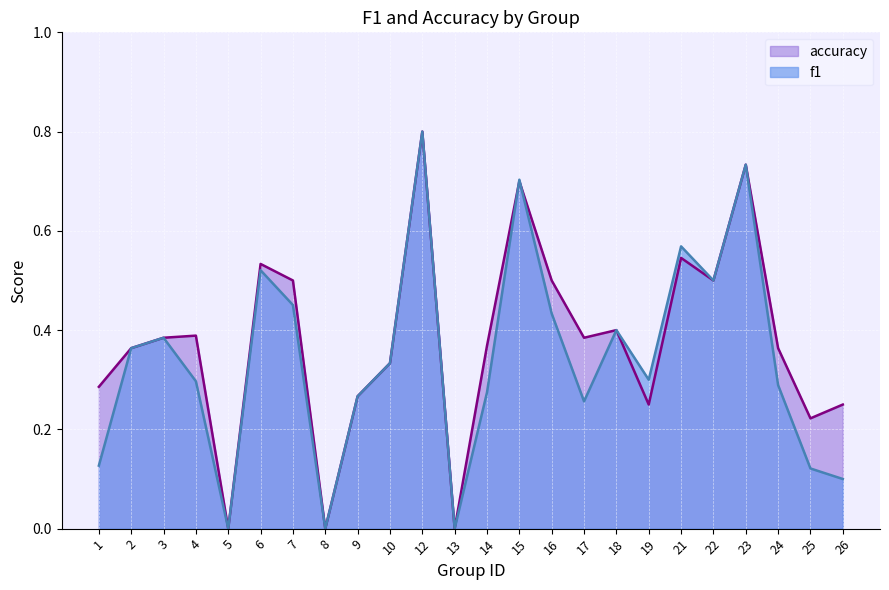

How many times do accuracy and f1 cross each other?

2